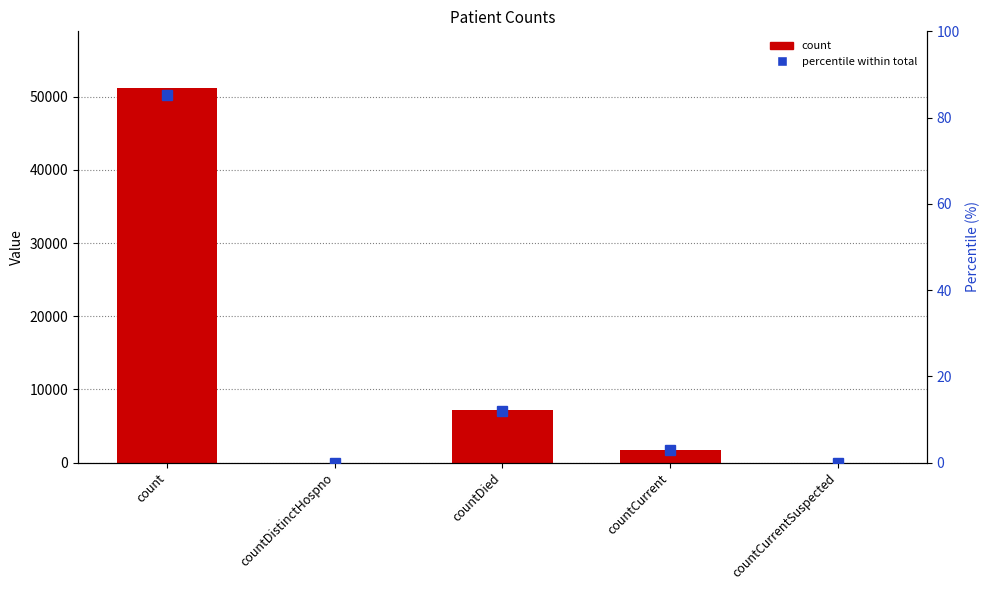

Where is percentile within total nearest to the value 42?

countDied